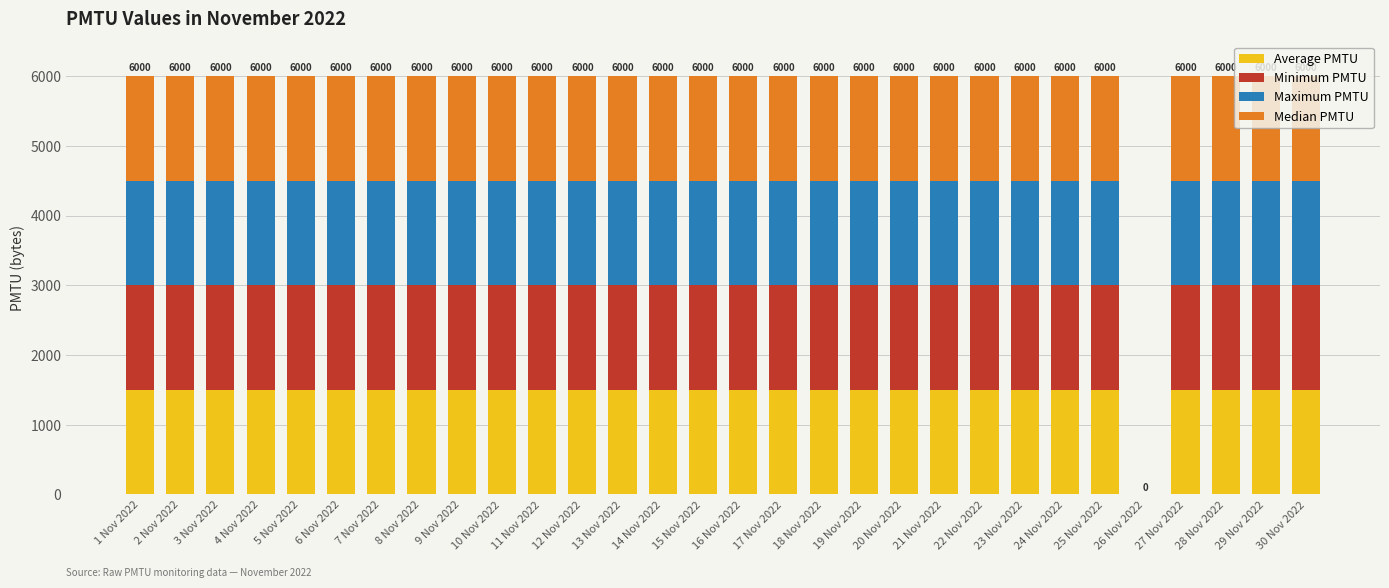

Are the bars horizontal?

No